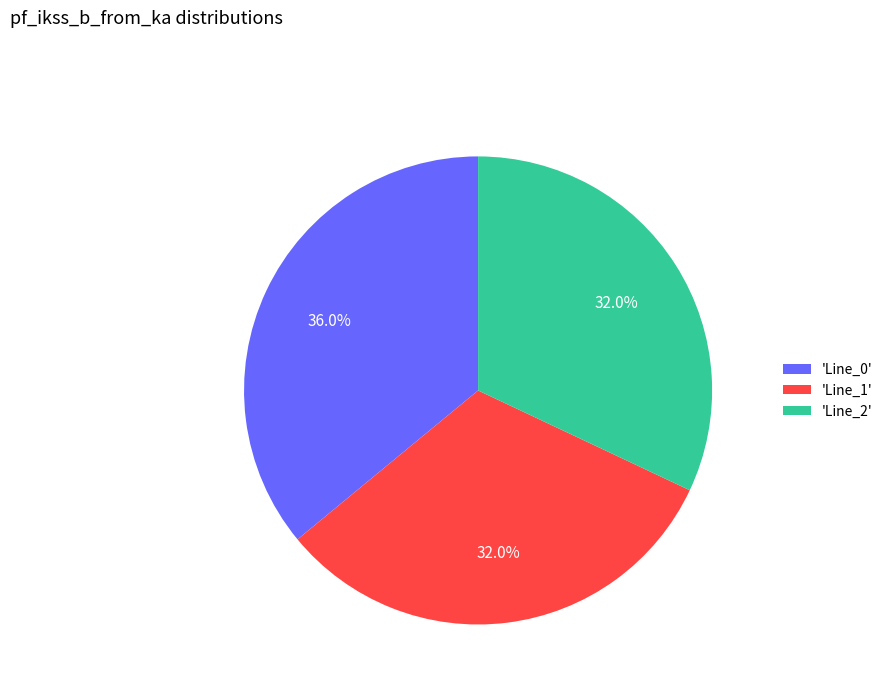

Between 'Line_0' and 'Line_1', which is larger?

'Line_0'